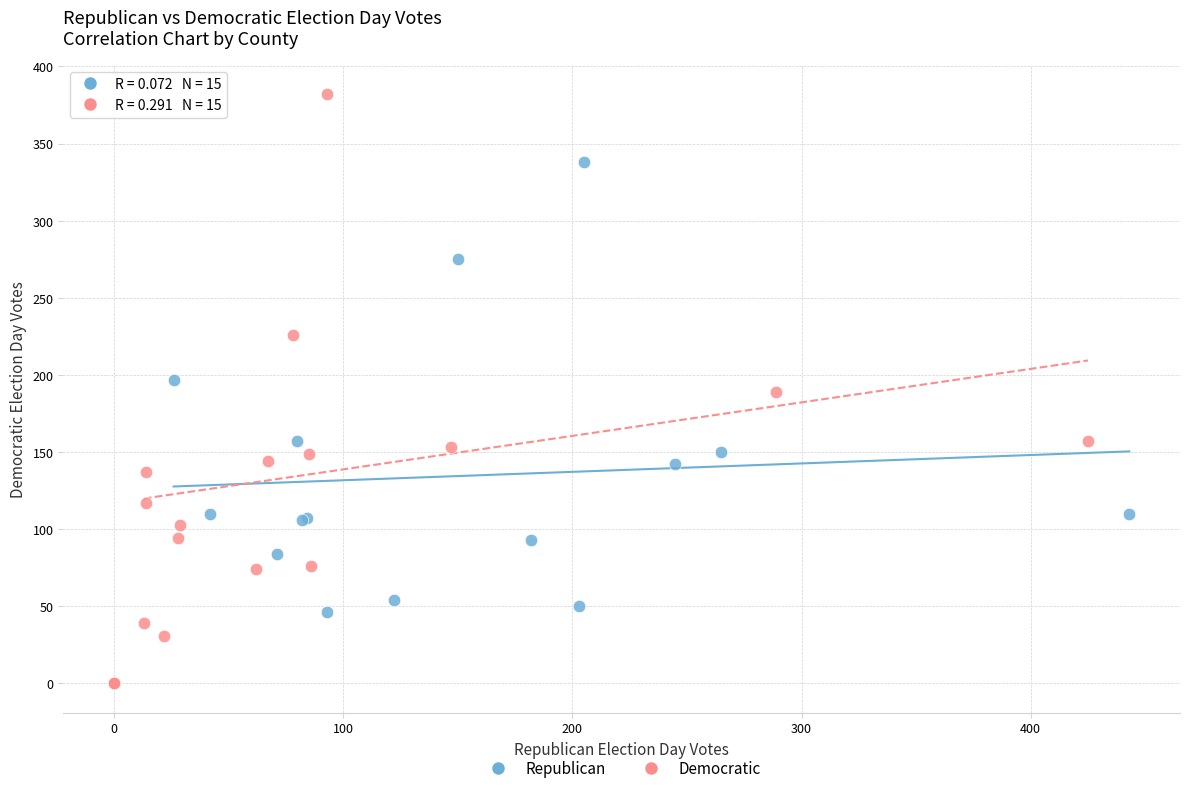

Which series has the largest Y range (max minus min)?

Democratic